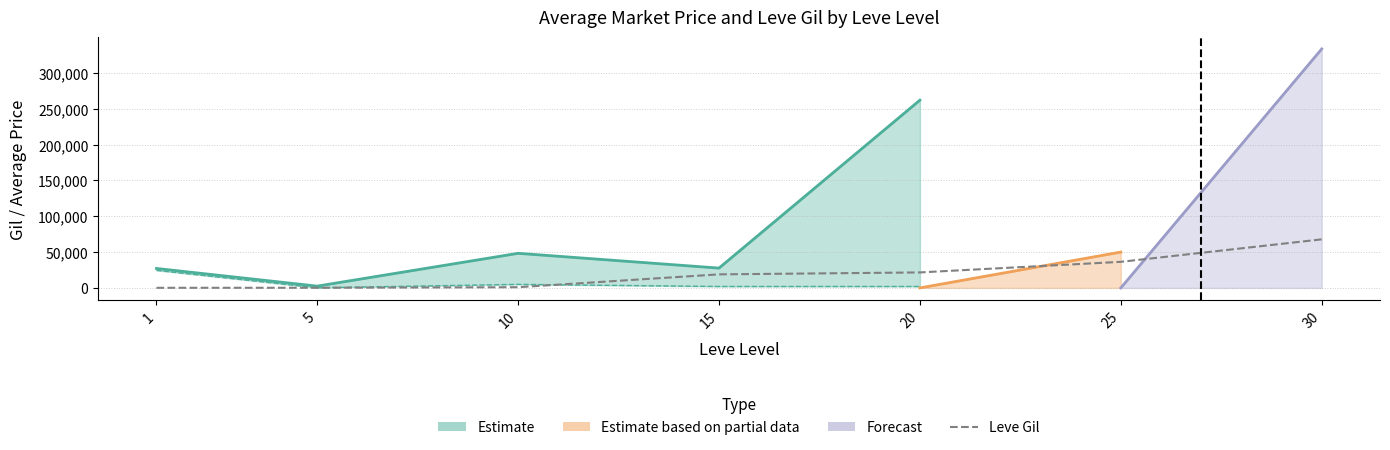

List the labels in order of value, smallest first.

1, 5, 10, 15, 20, 25, 30